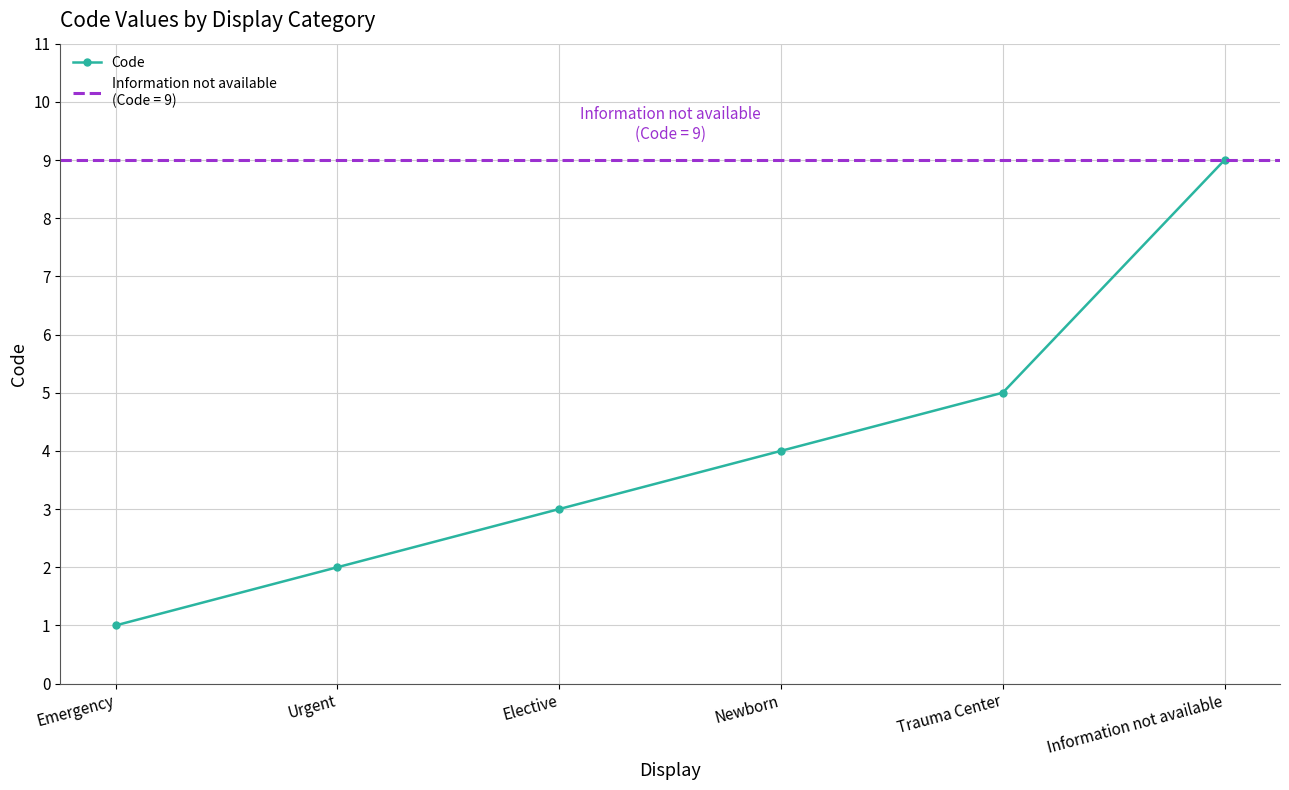

The chart shows a value of 0 at Emergency. True or false?

False